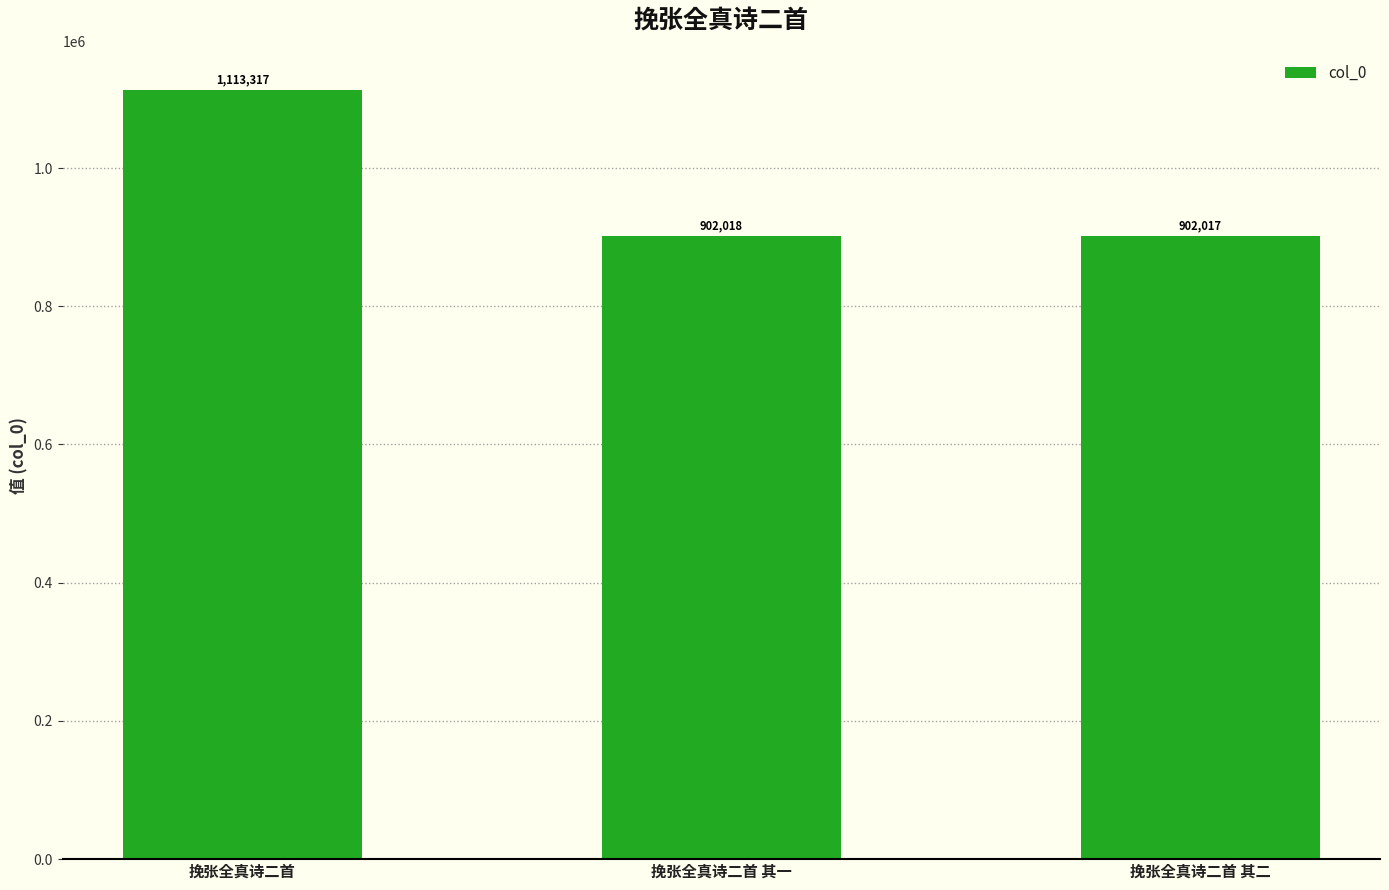

Which label corresponds to the largest value in the chart?

挽张全真诗二首